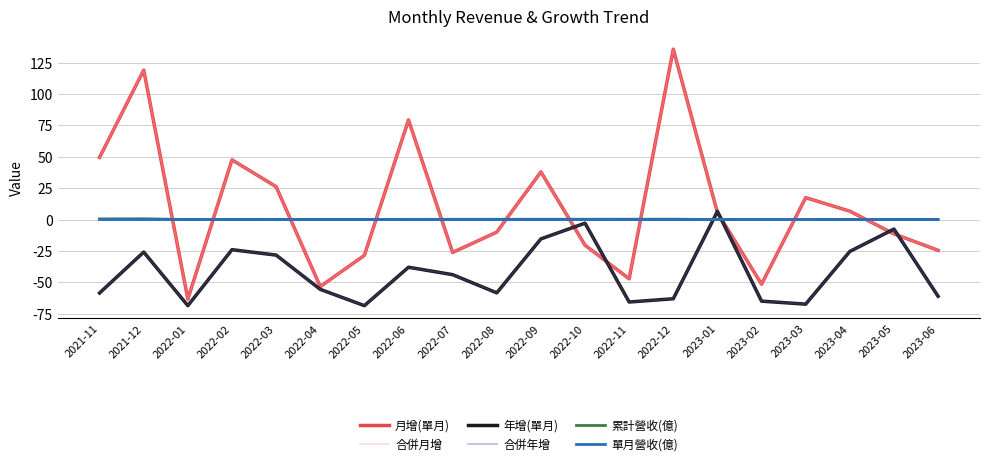

What is the label of the 13th point from the right?

2022-06